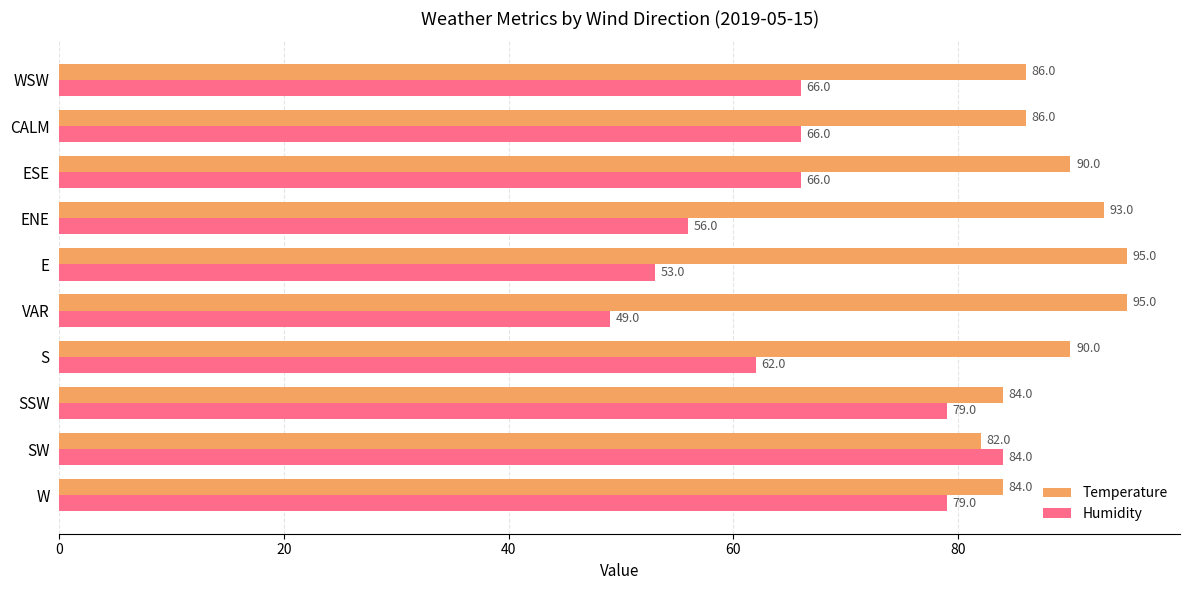

Rank the series at S from highest to lowest value.

Temperature, Humidity